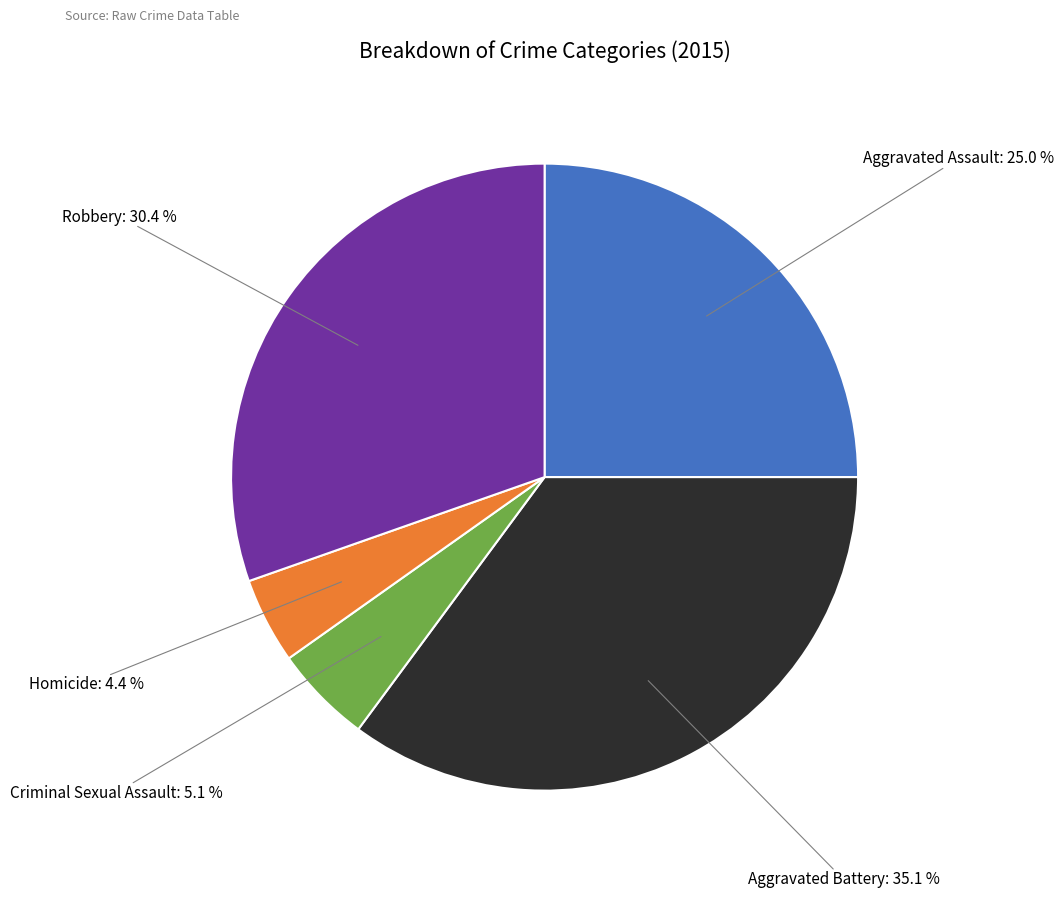

Does any single category account for the majority?

No